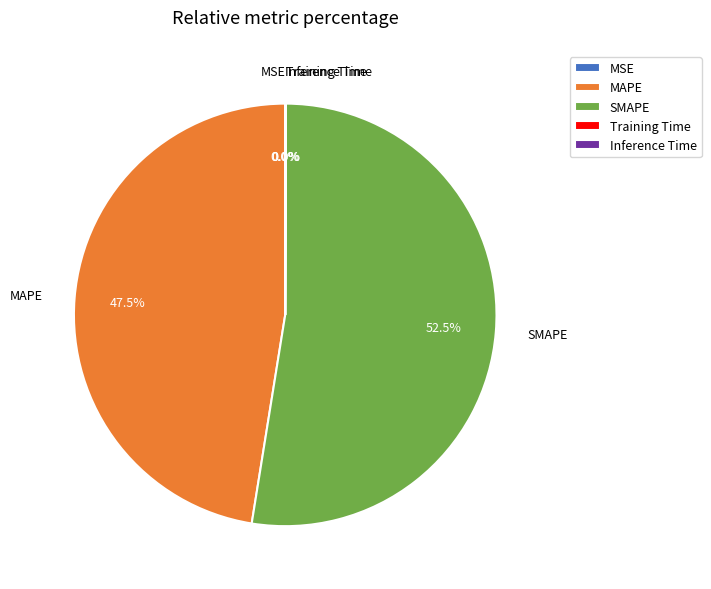

Which slice represents more than half of the pie?

SMAPE